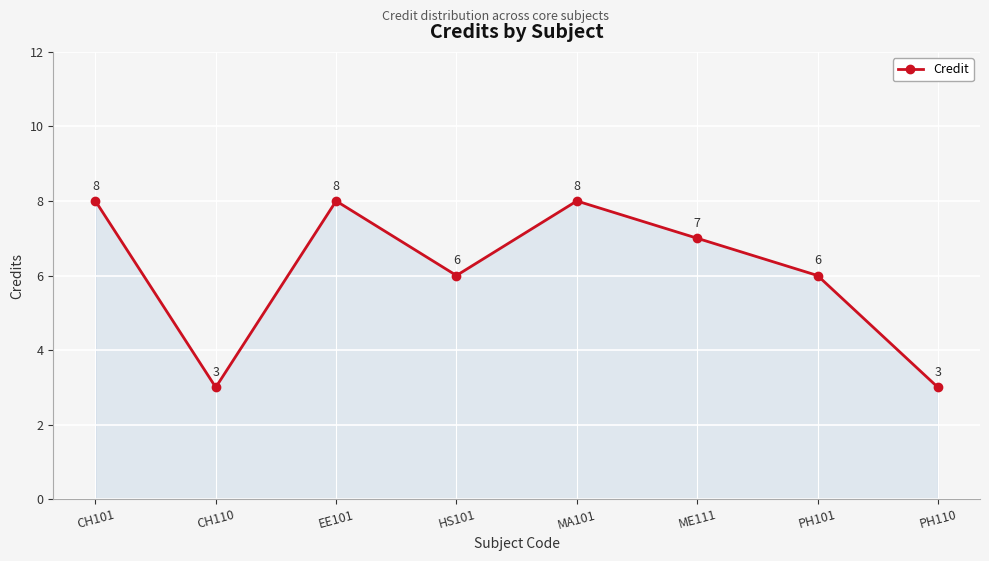

What is the label of the 2nd point from the right?

PH101